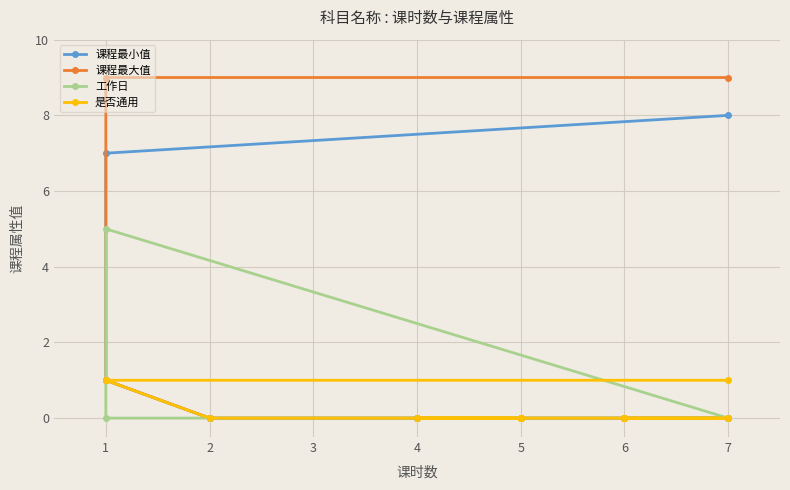

Reading left to right, extract all data points from this chart.

课程最小值: 0	0	0	0	0	0	0	0	0	0	1	7	8
课程最大值: 0	0	0	0	0	0	0	0	0	0	1	9	9
工作日: 0	0	0	0	0	0	0	0	0	0	0	5	0
是否通用: 0	0	0	0	0	0	0	0	0	0	1	1	1